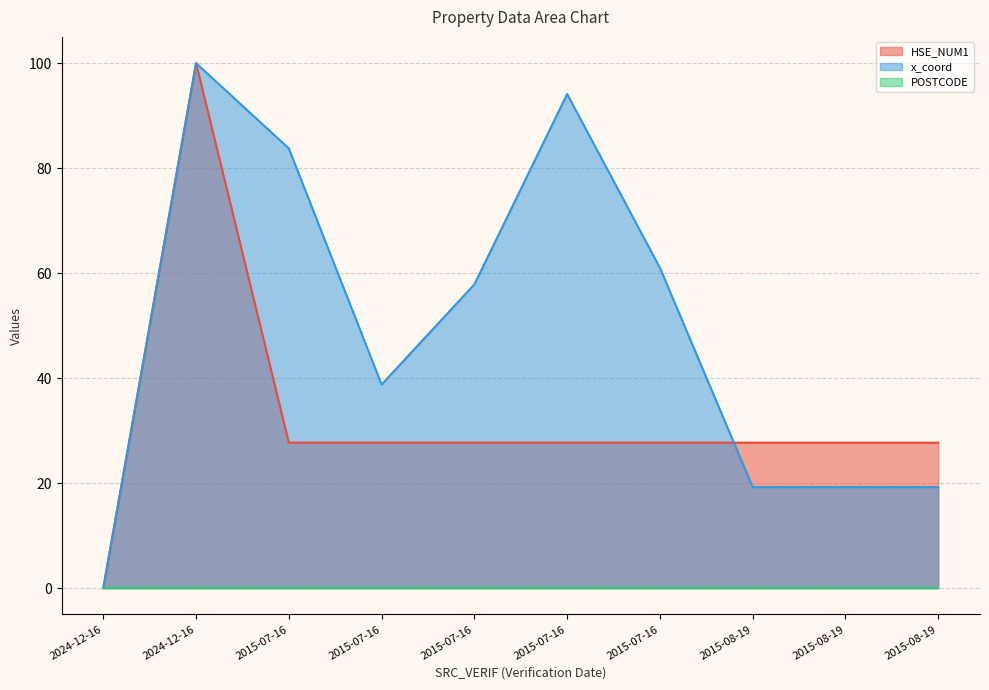

The HSE_NUM1 series shows 27.7 at 2015-07-16. True or false?

True